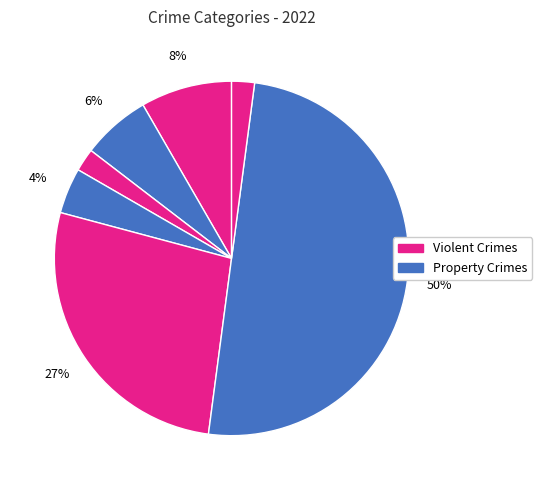

How many slices are in this pie chart?

7